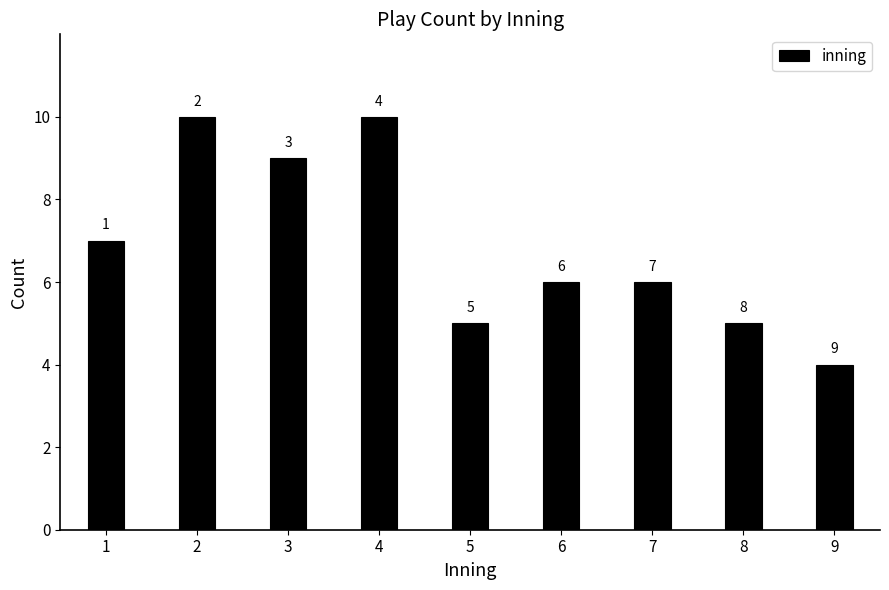

Reading right to left, list all the values displayed in this chart.

9=4	8=5	7=6	6=6	5=5	4=10	3=9	2=10	1=7